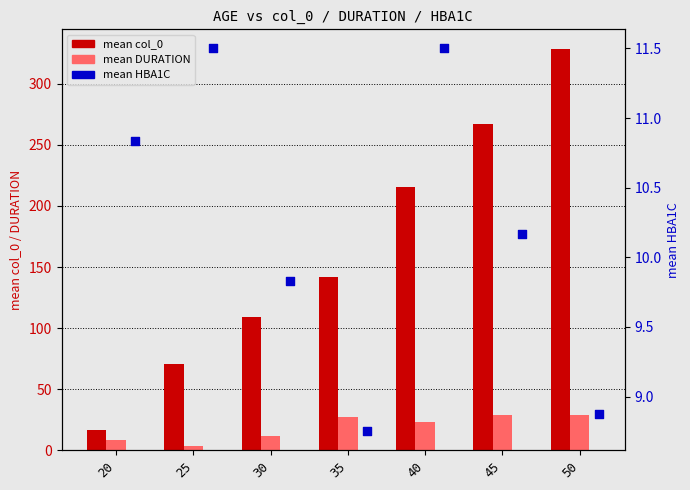

What are all the series names shown in the legend?

mean col_0, mean DURATION, mean HBA1C